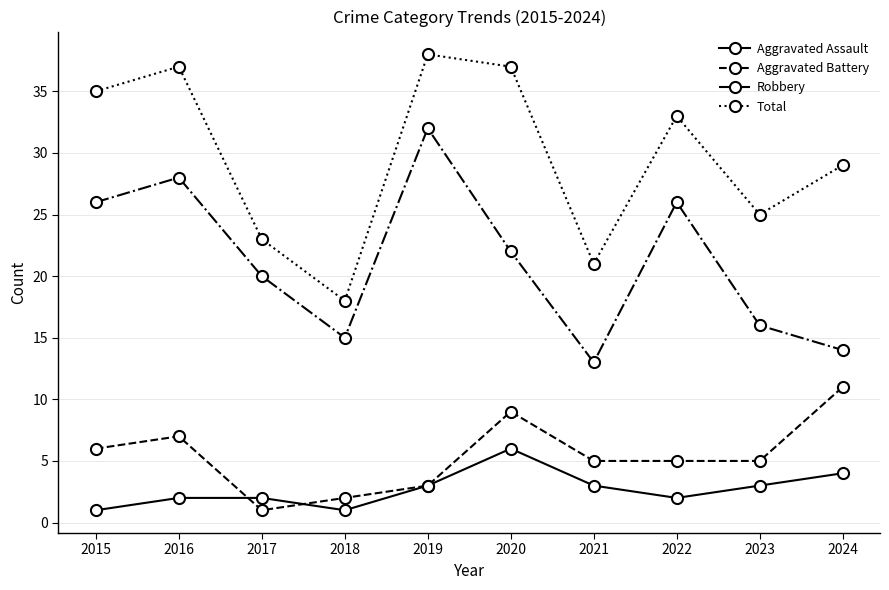

Reading left to right, what are all the values shown in this chart?

Aggravated Assault: 1	2	2	1	3	6	3	2	3	4
Aggravated Battery: 6	7	1	2	3	9	5	5	5	11
Robbery: 26	28	20	15	32	22	13	26	16	14
Total: 35	37	23	18	38	37	21	33	25	29